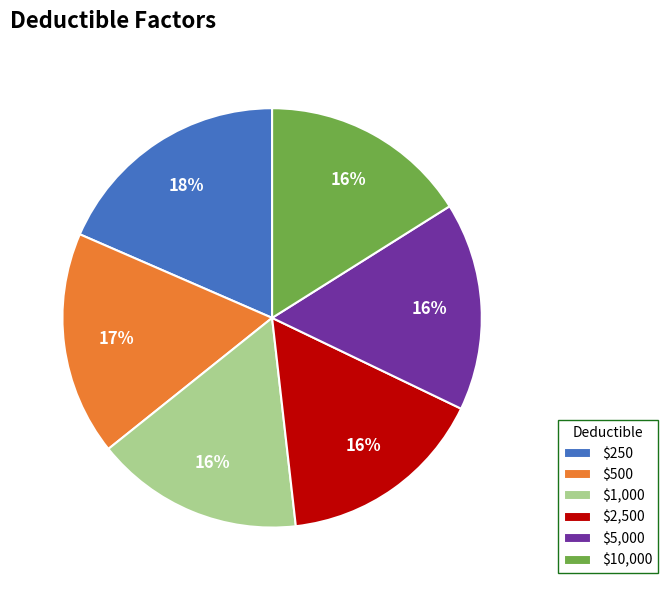

True or false: $5,000 accounts for 16% of the total.

True